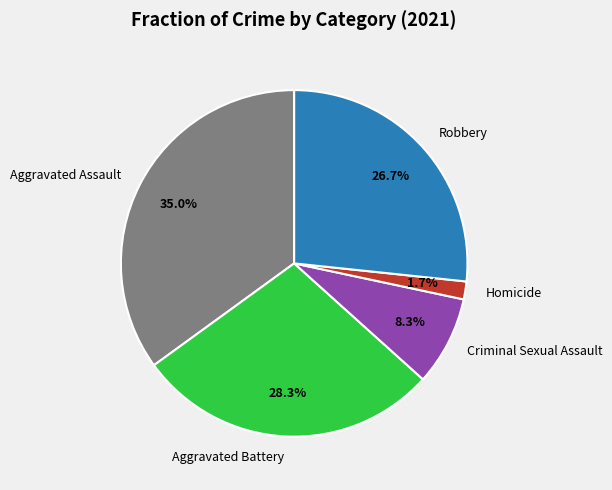

To the nearest percent, what is the average slice percentage?

20%